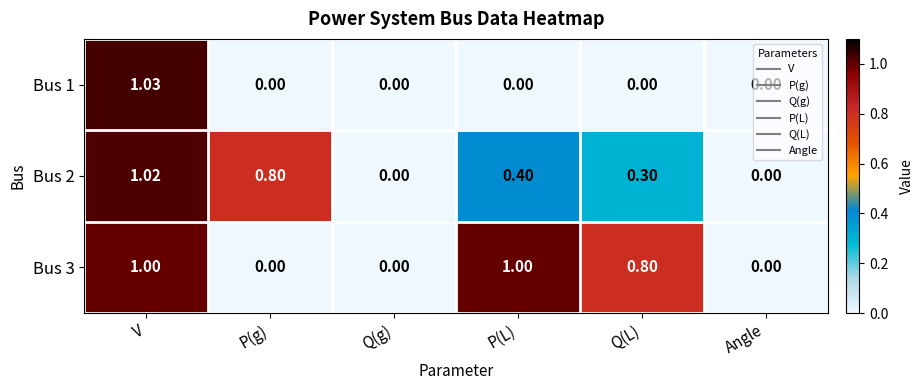

At which category does the chart reach its peak across all series?

V